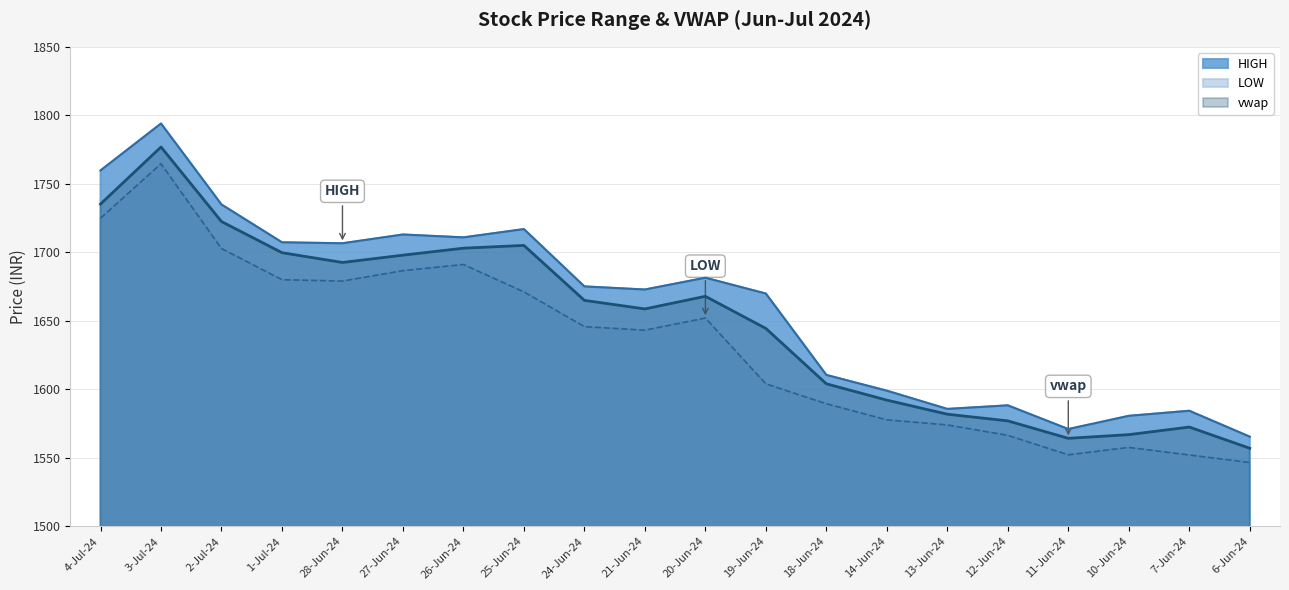

What is the minimum value for HIGH?

1565.5